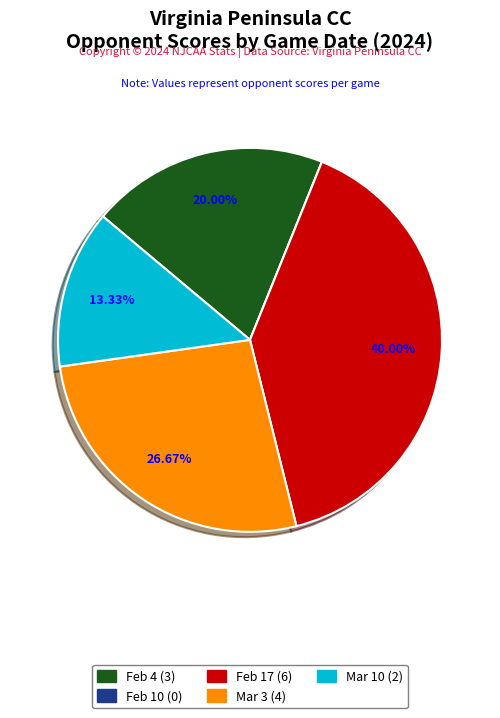

Is the sum of Feb 4 and Mar 10 greater than half?

No